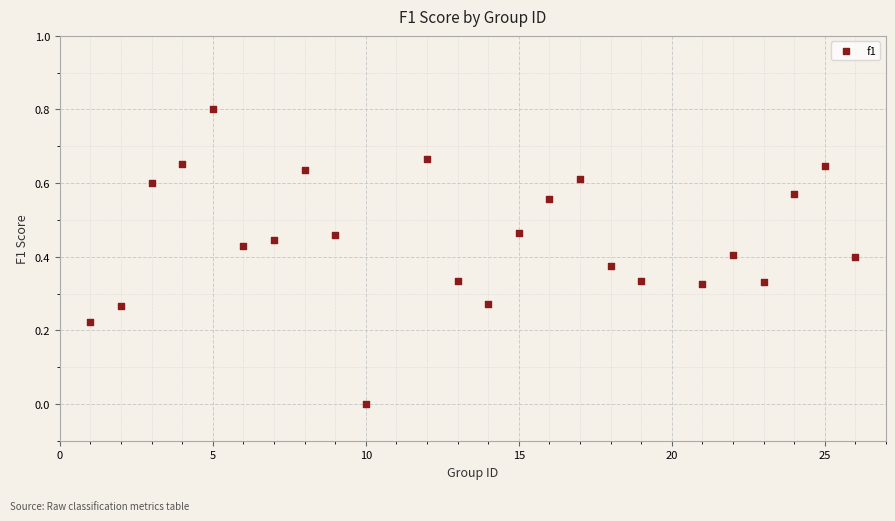

What is the range of X values (max minus min)?

25.0